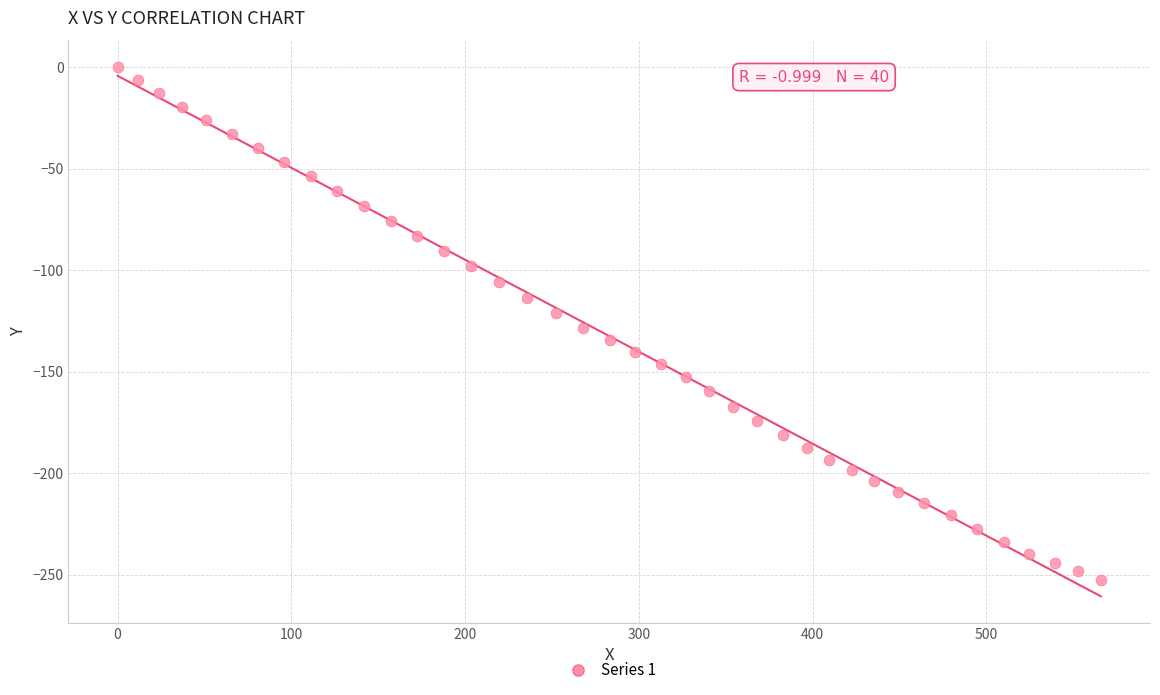

What is the range of Y values (max minus min)?

252.8